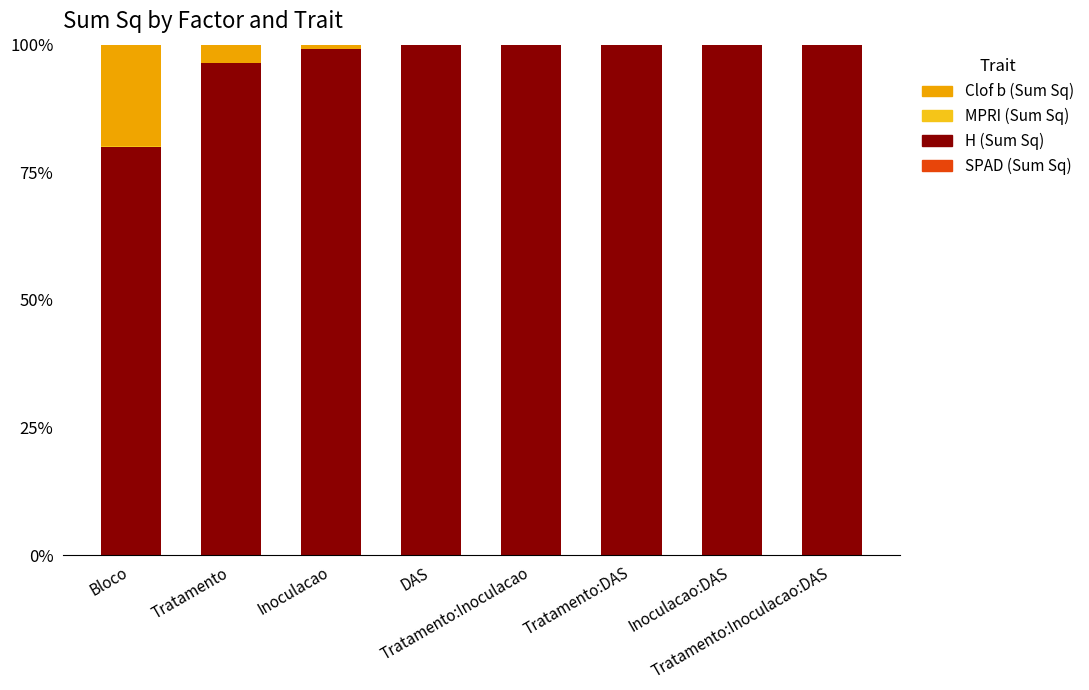

Count the number of categories in the chart.

8